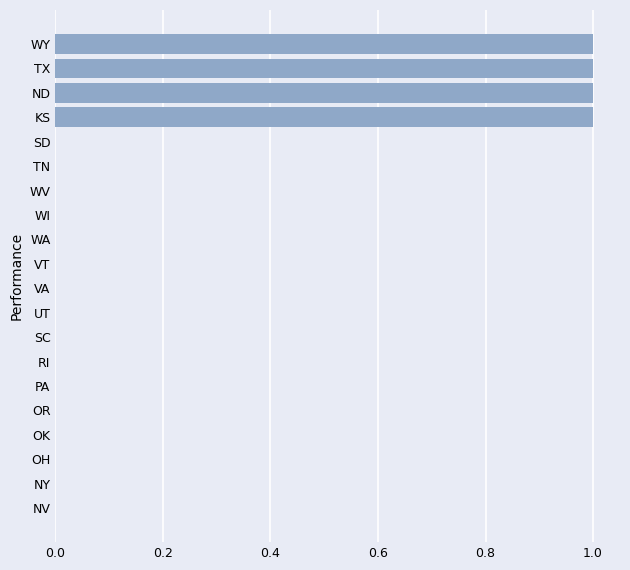

What is the change in value from TN to WY?

+1